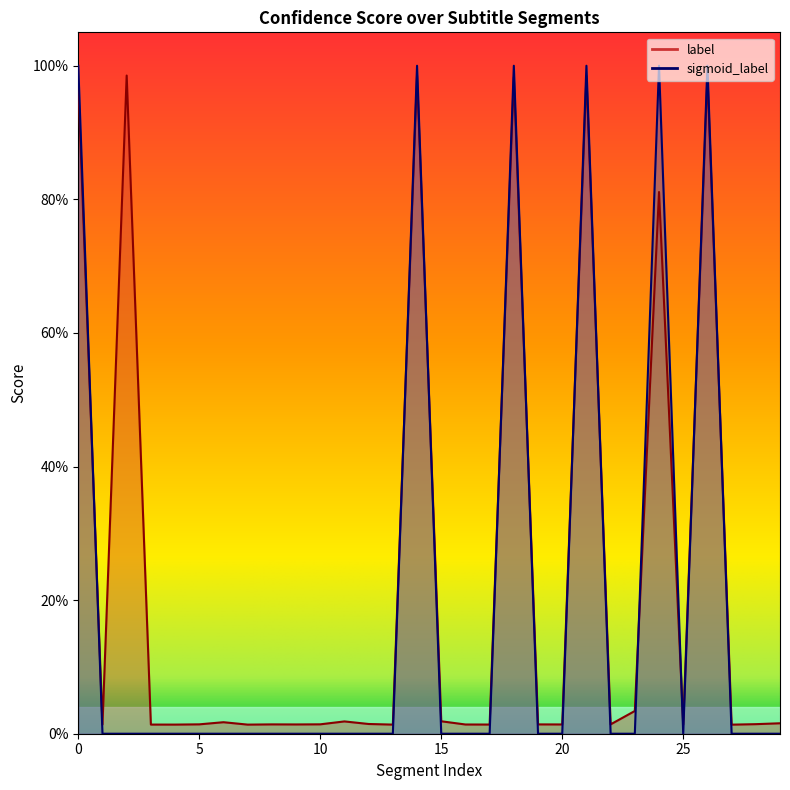

Rank the series by their maximum value, from lowest to highest.

label, sigmoid_label